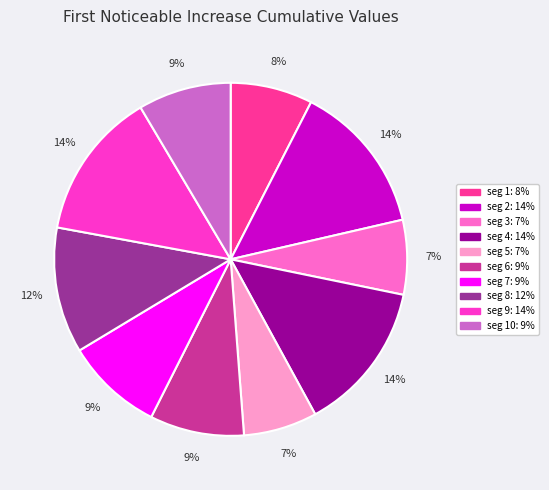

Does any single category account for the majority?

No